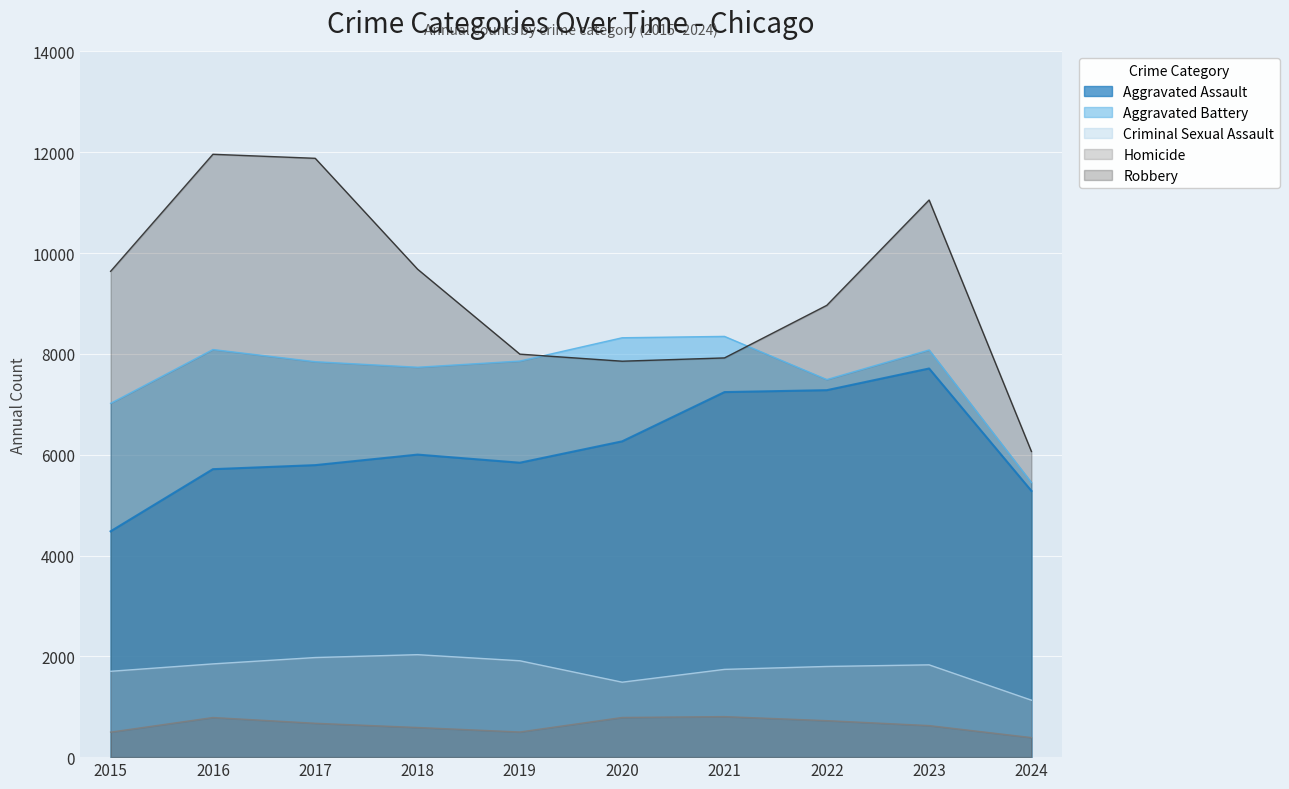

What is the total value across all series at 2015?

23336